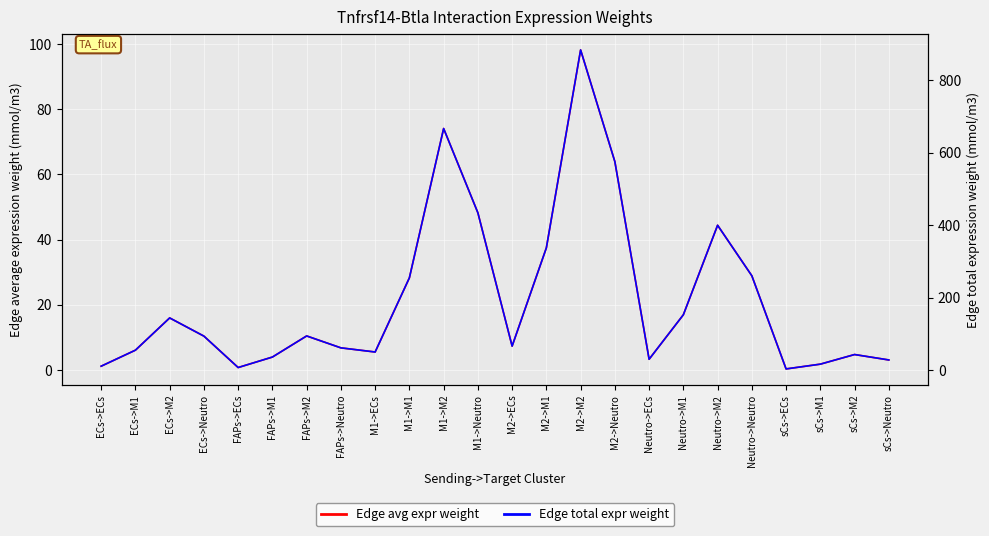

Does the chart display data point markers on the line(s)?

No